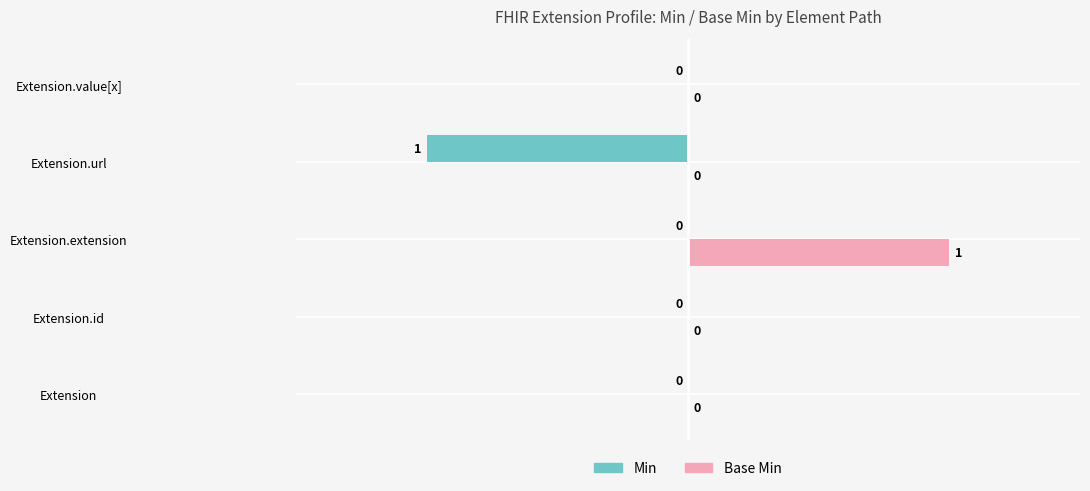

Which series changed the most between Extension.id and Extension.extension?

Base Min